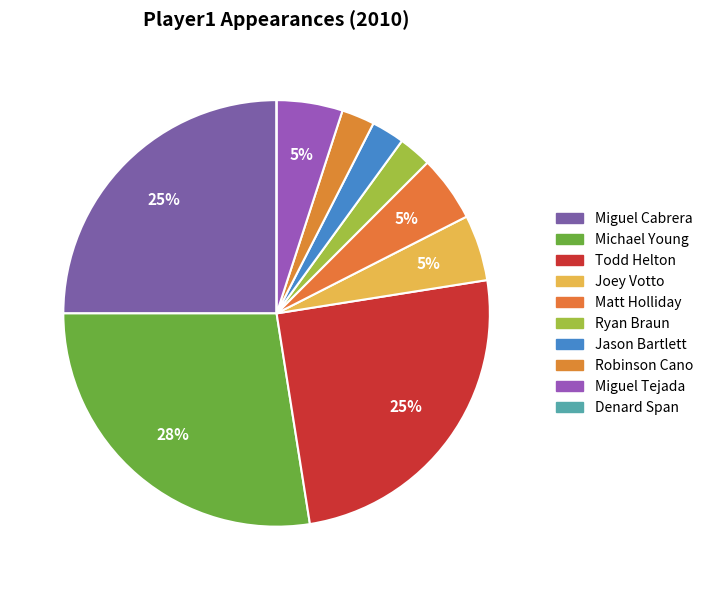

Does Joey Votto represent more than half of the total?

No